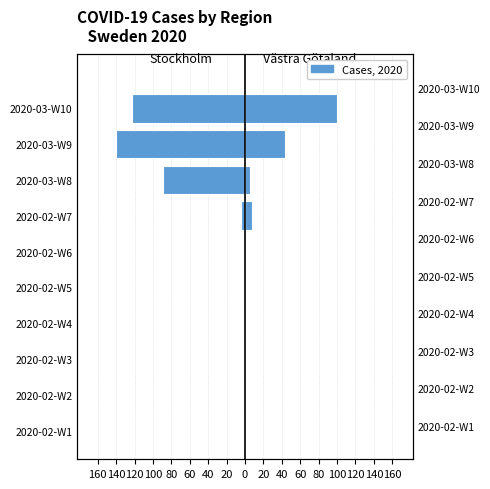

Does the chart contain any negative values?

Yes